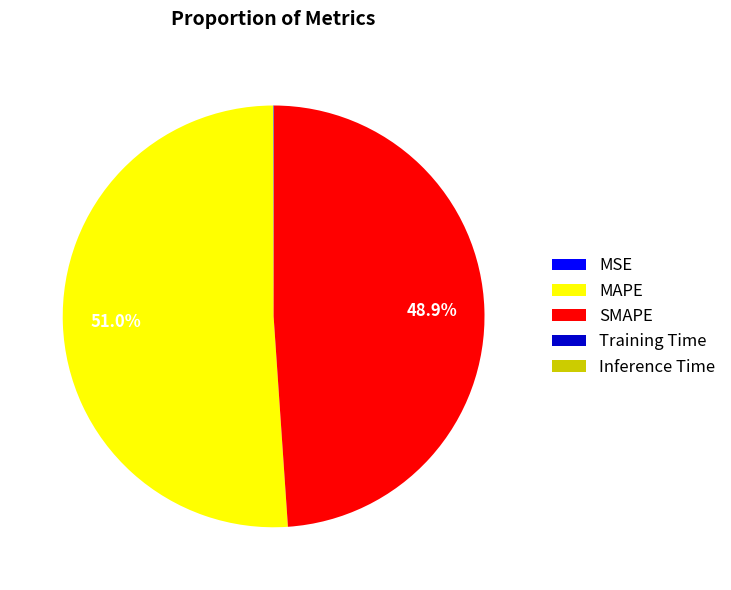

What is the largest slice in the pie chart?

MAPE